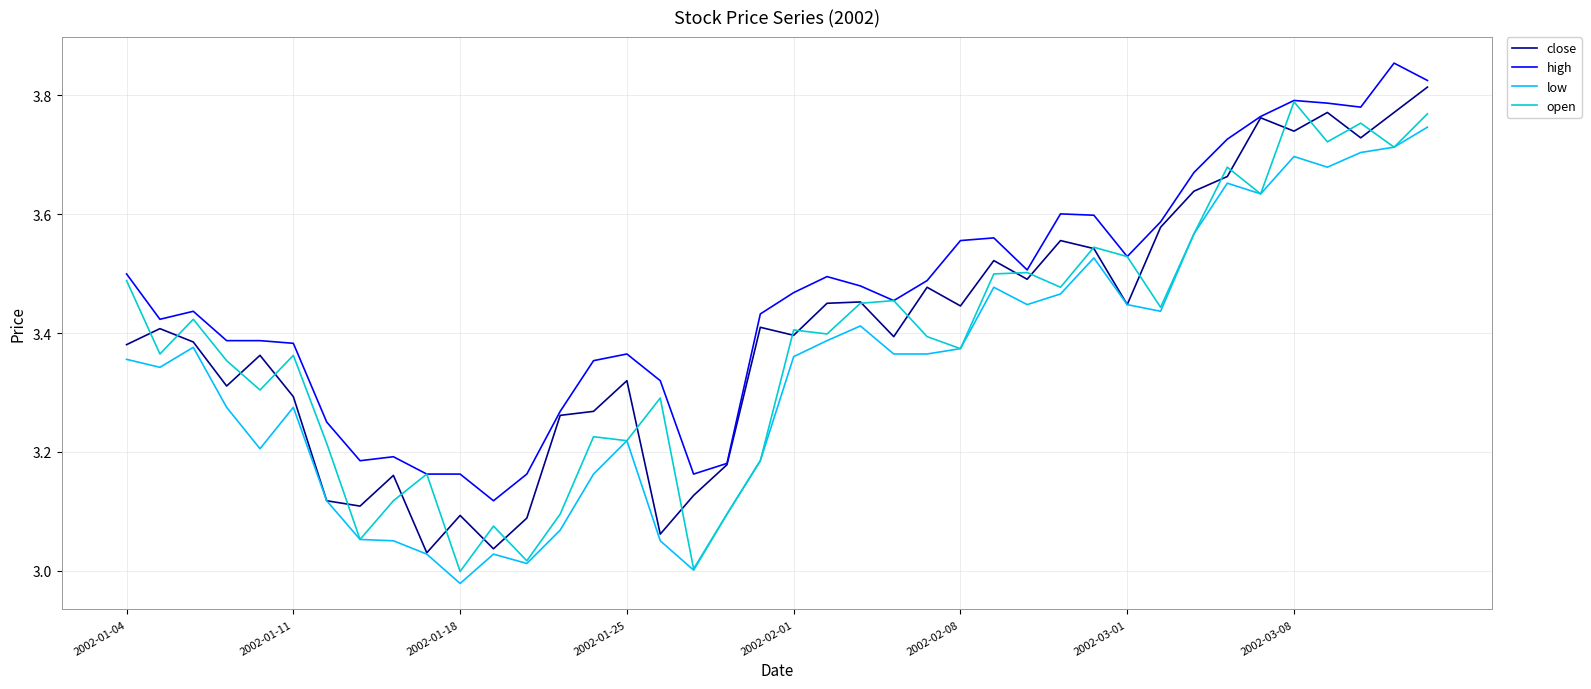

True or false: low has more than 1 points higher than both neighbors.

True